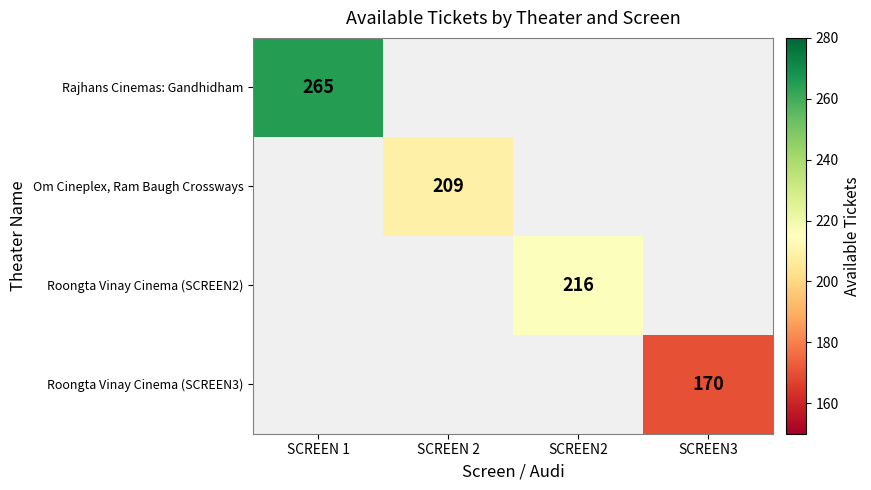

True or false: Rajhans Cinemas: Gandhidham has a value of 77.1 at SCREEN 1.

False